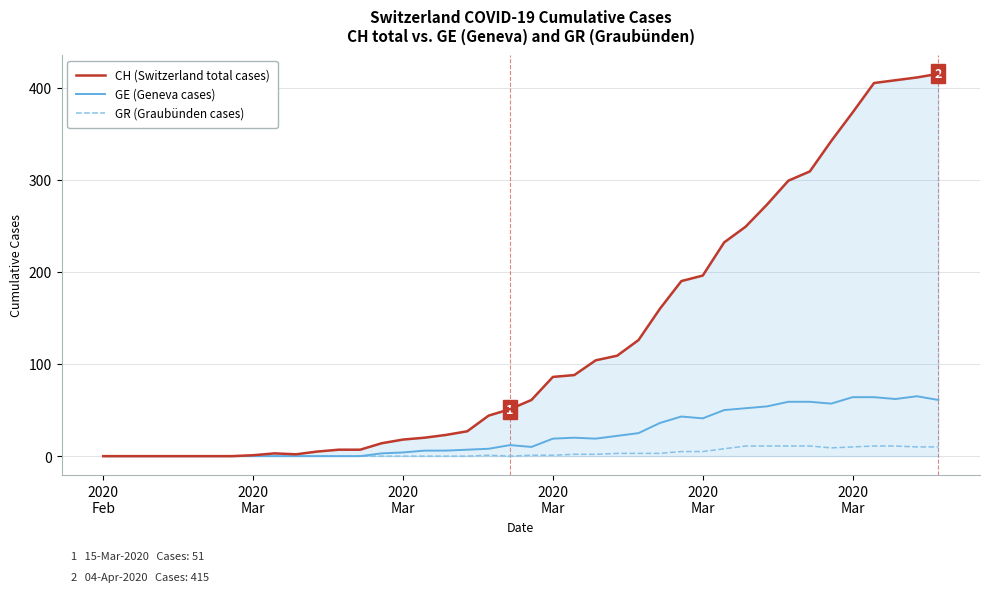

Which series has the widest spread of values?

CH (Switzerland total cases)